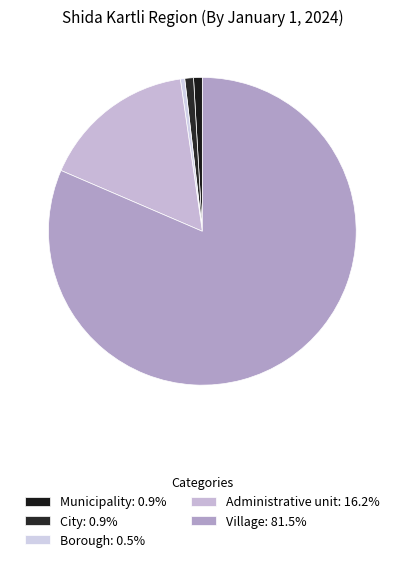

Count the number of slices in the pie.

5